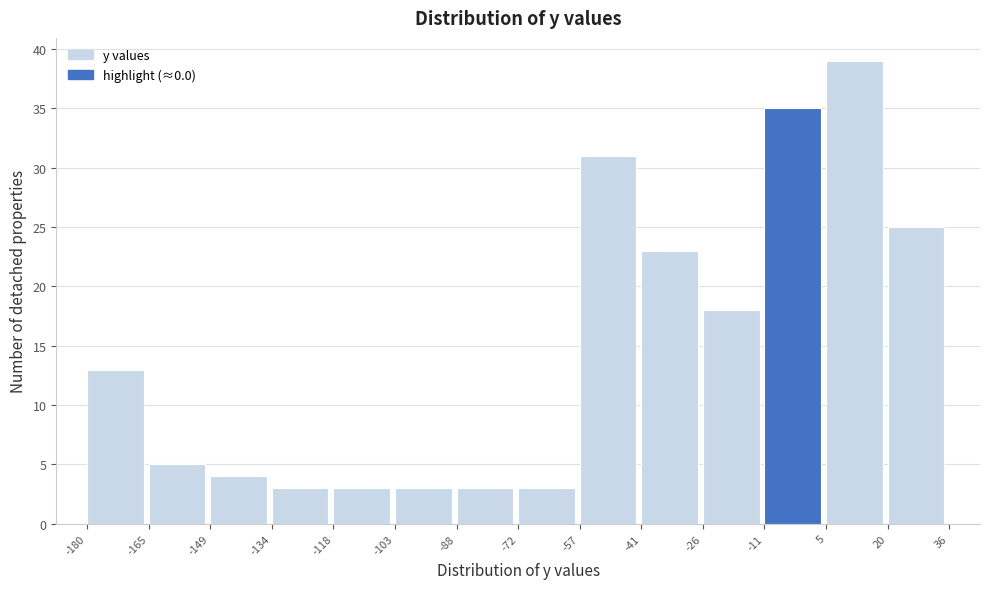

Reading left to right, list every bar in this chart as the range it spans on the x-axis followed by its height. The values are not printed on the chart, so give them approximately, as read against the axis.

-180 to -165: 13
-165 to -149: 5
-149 to -134: 4
-134 to -118: 3
-118 to -103: 3
-103 to -88: 3
-88 to -72: 3
-72 to -57: 3
-57 to -41: 31
-41 to -26: 23
-26 to -11: 18
-11 to 5: 35
5 to 20: 39
20 to 36: 25